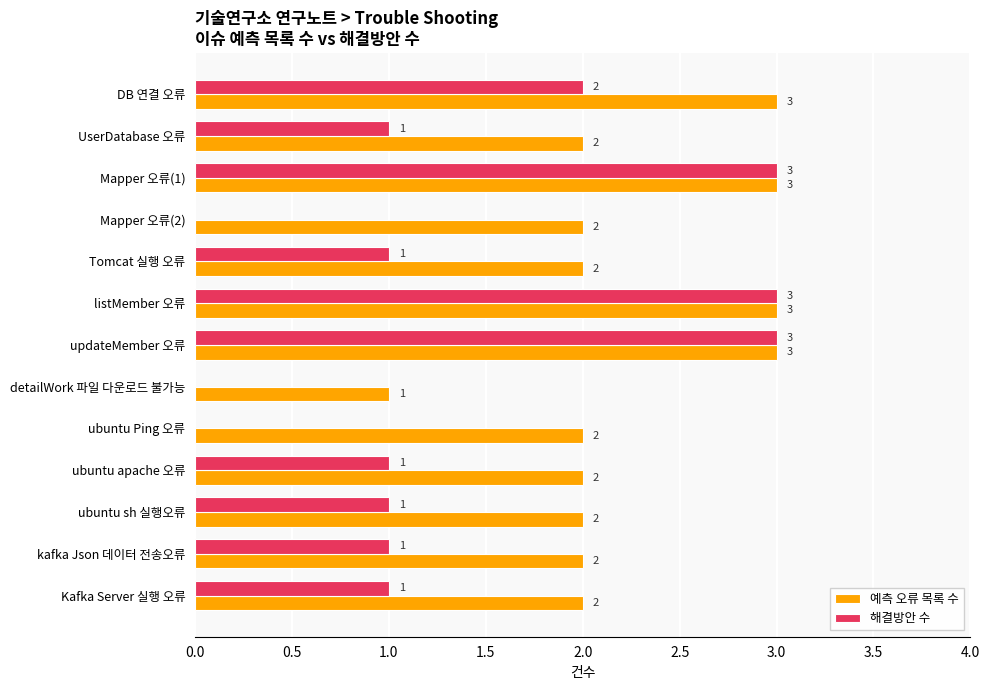

Is it true that 예측 오류 목록 수 equals 2 at UserDatabase 오류?

True